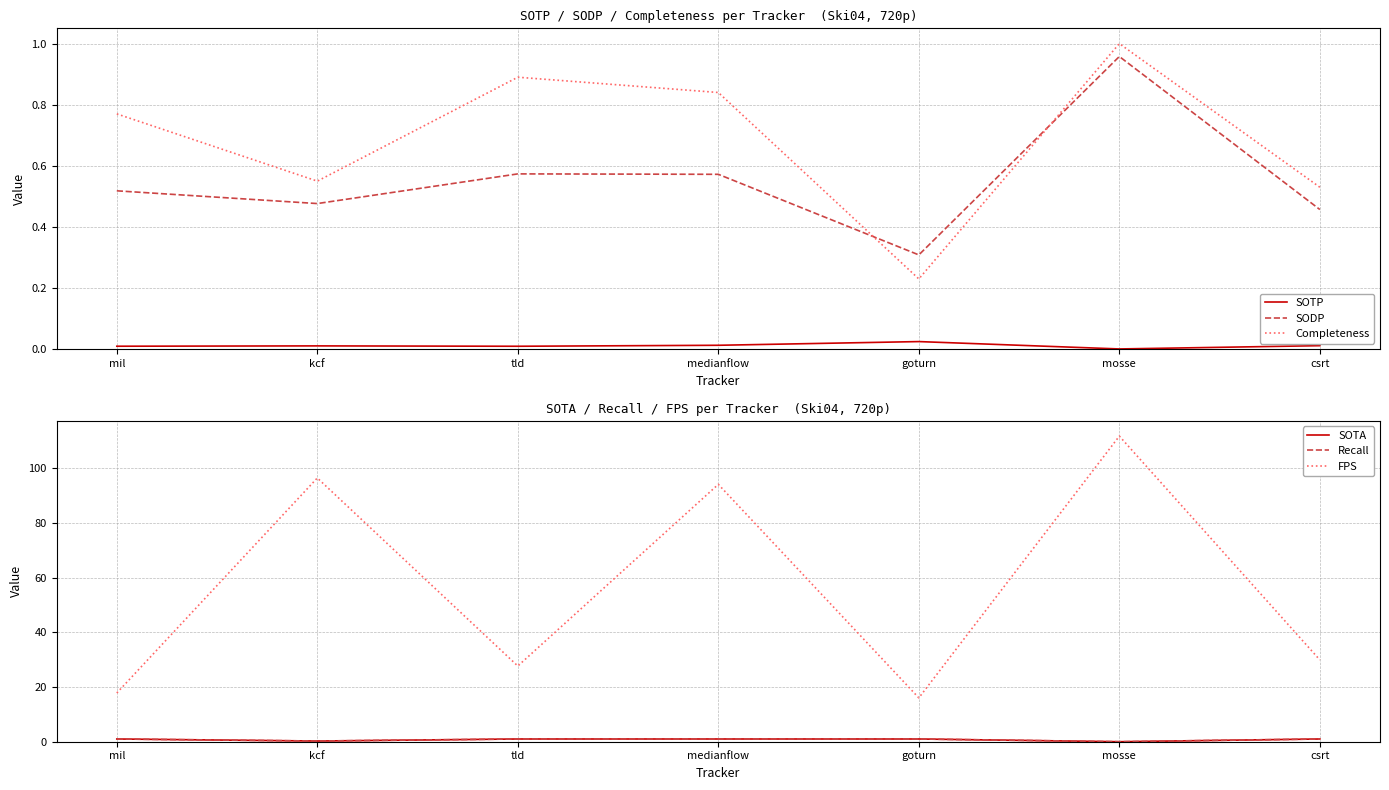

What is the label of the 1st point from the right?

csrt